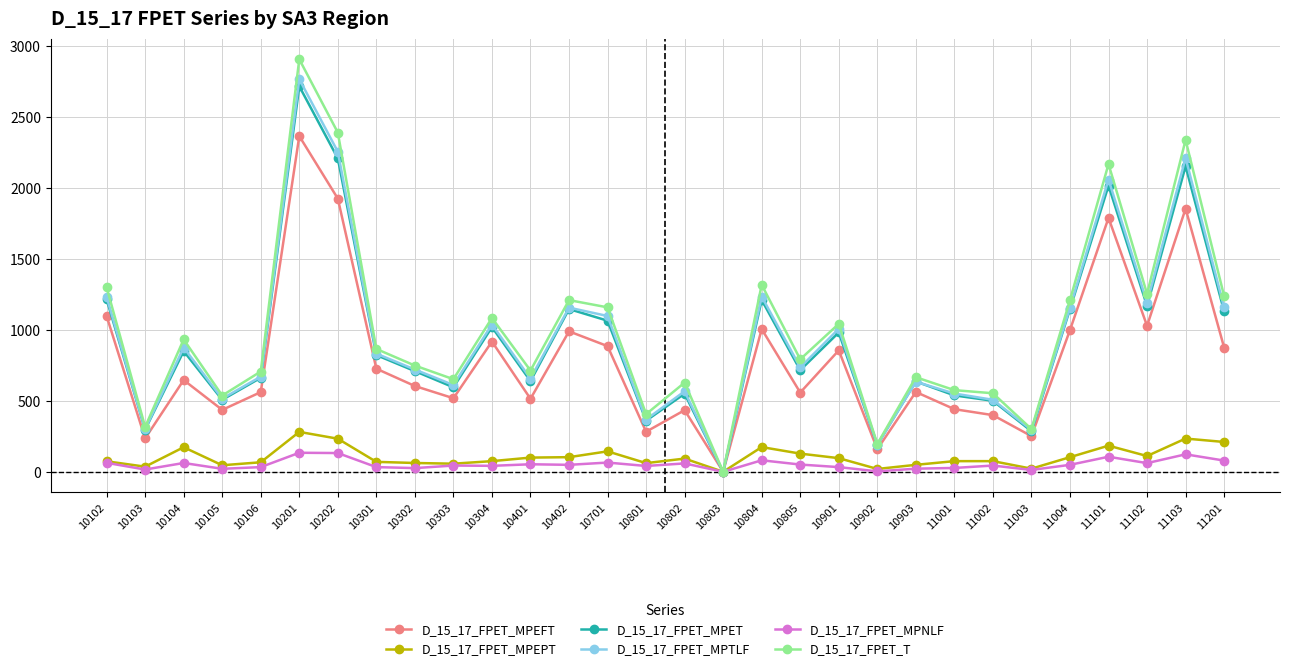

Is it true that D_15_17_FPET_MPET equals 297 at 10103?

True